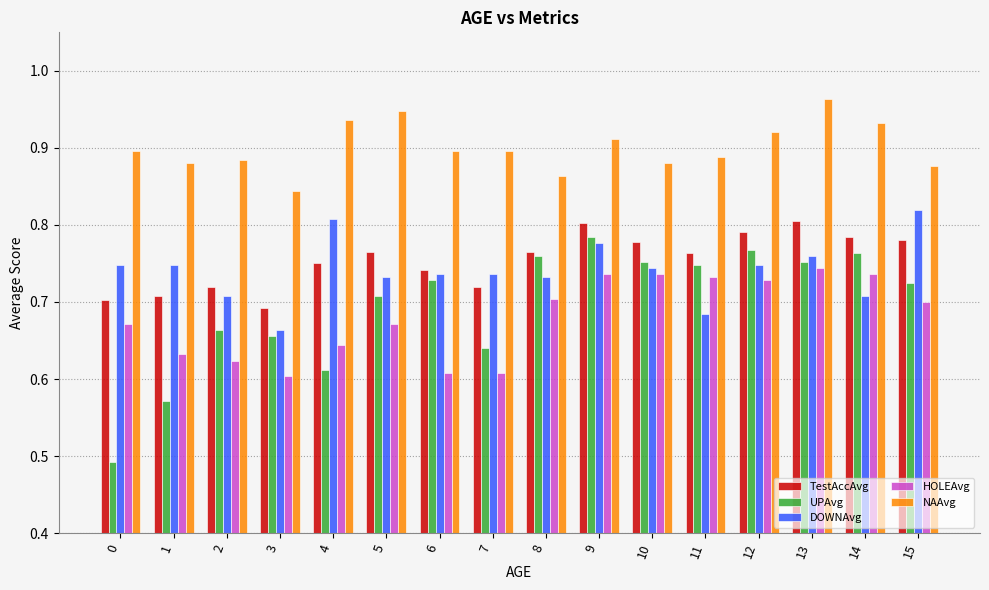

Which series has the largest total across all categories?

NAAvg